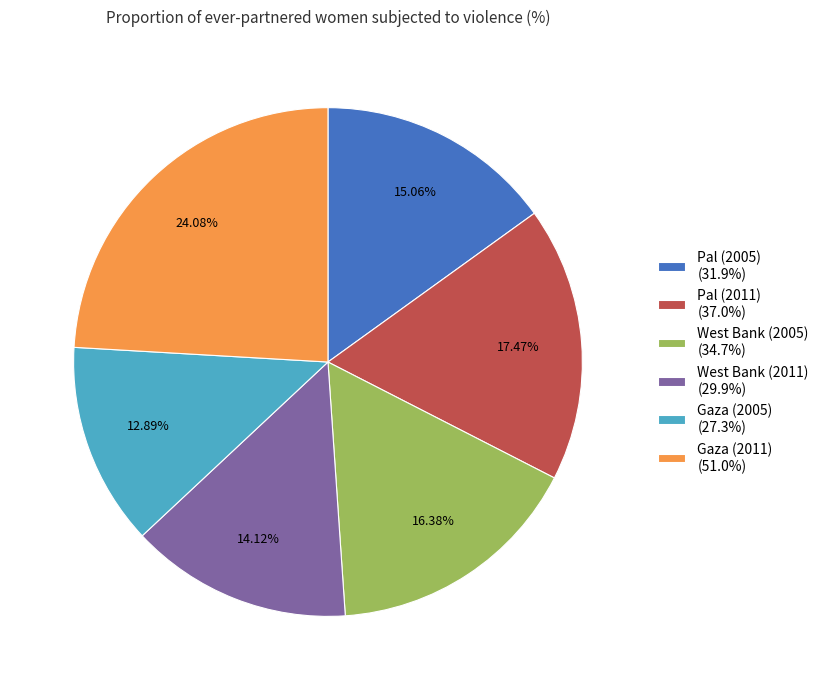

Approximately how many times larger is the value at Pal (2005) (31.9%) compared to Gaza (2005) (27.3%)?

1.2